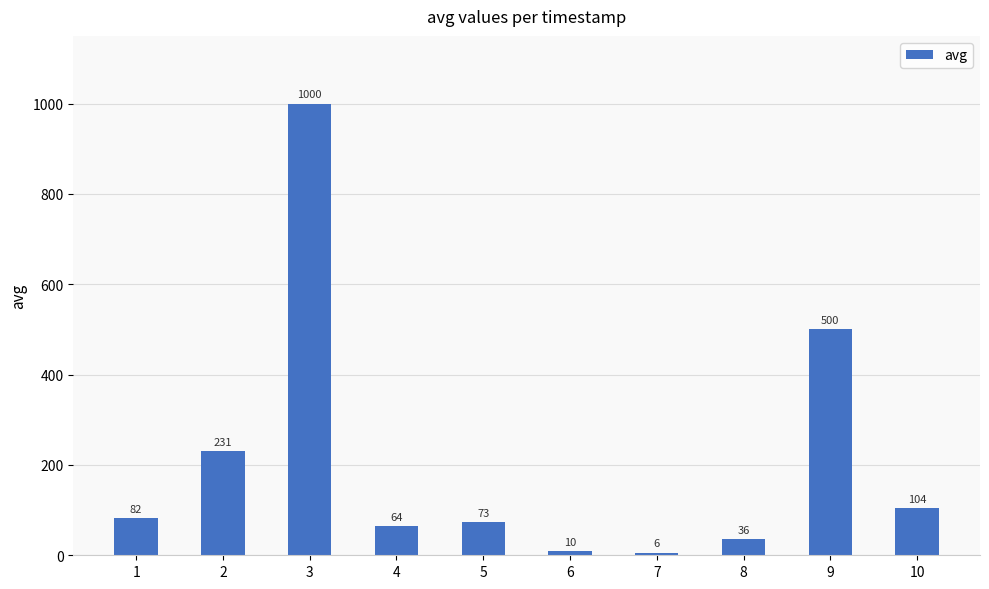

The chart shows a value of 35 at 10. True or false?

False